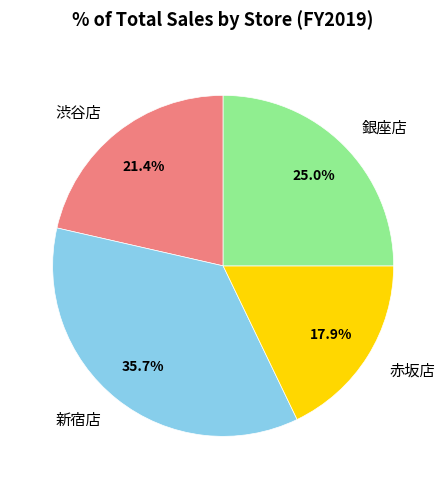

Which slice is the smallest?

赤坂店